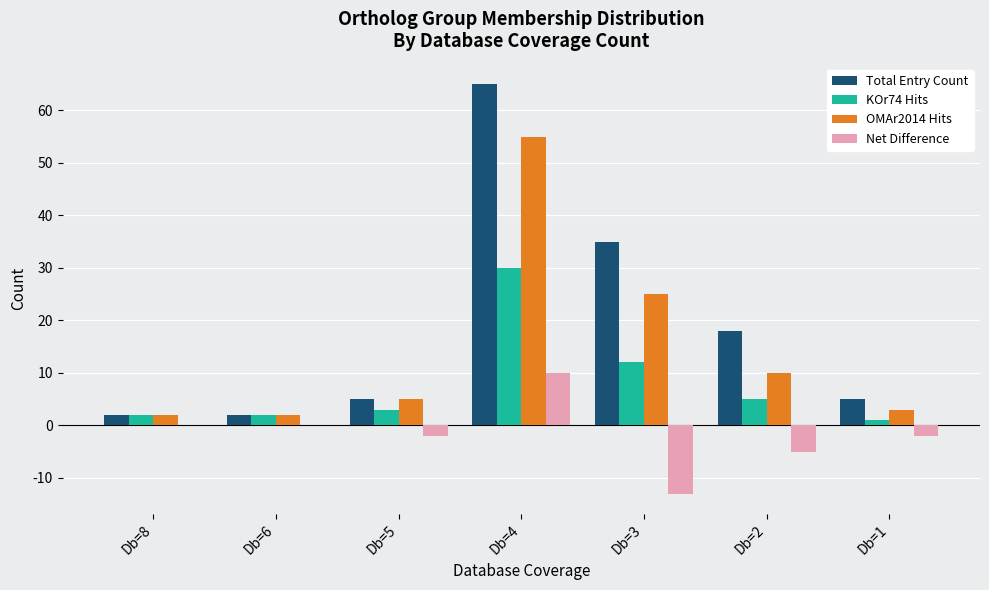

Between Db=6 and Db=4, which series saw the biggest shift?

Total Entry Count